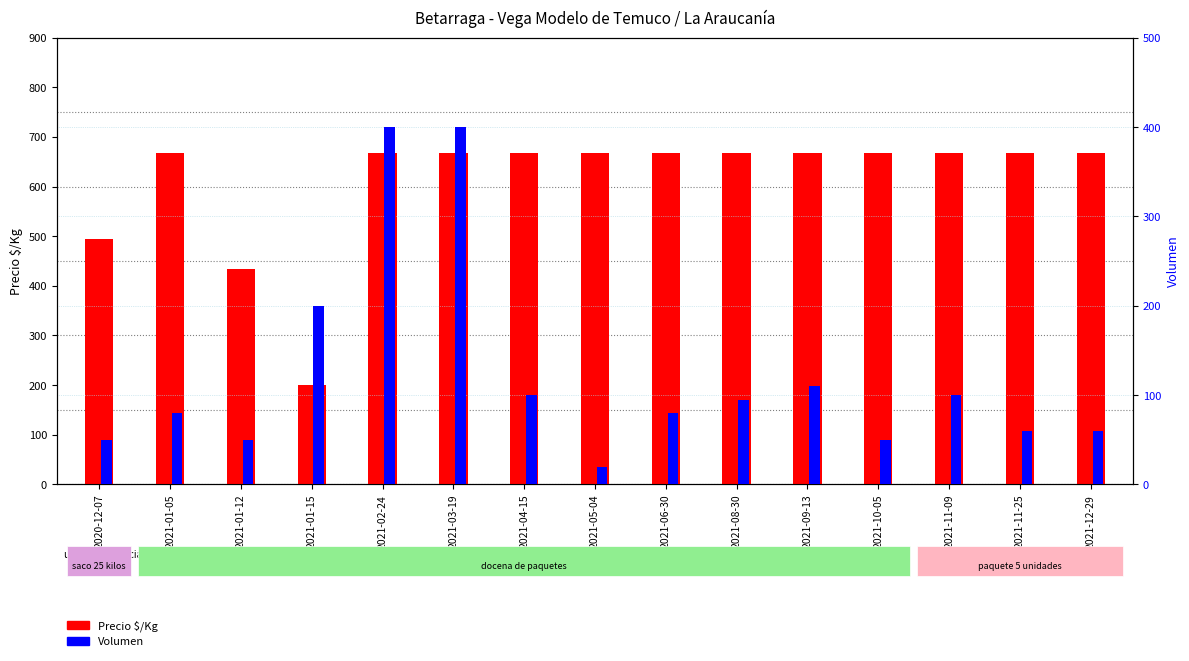

At how many categories does at least one series exceed 583?

12